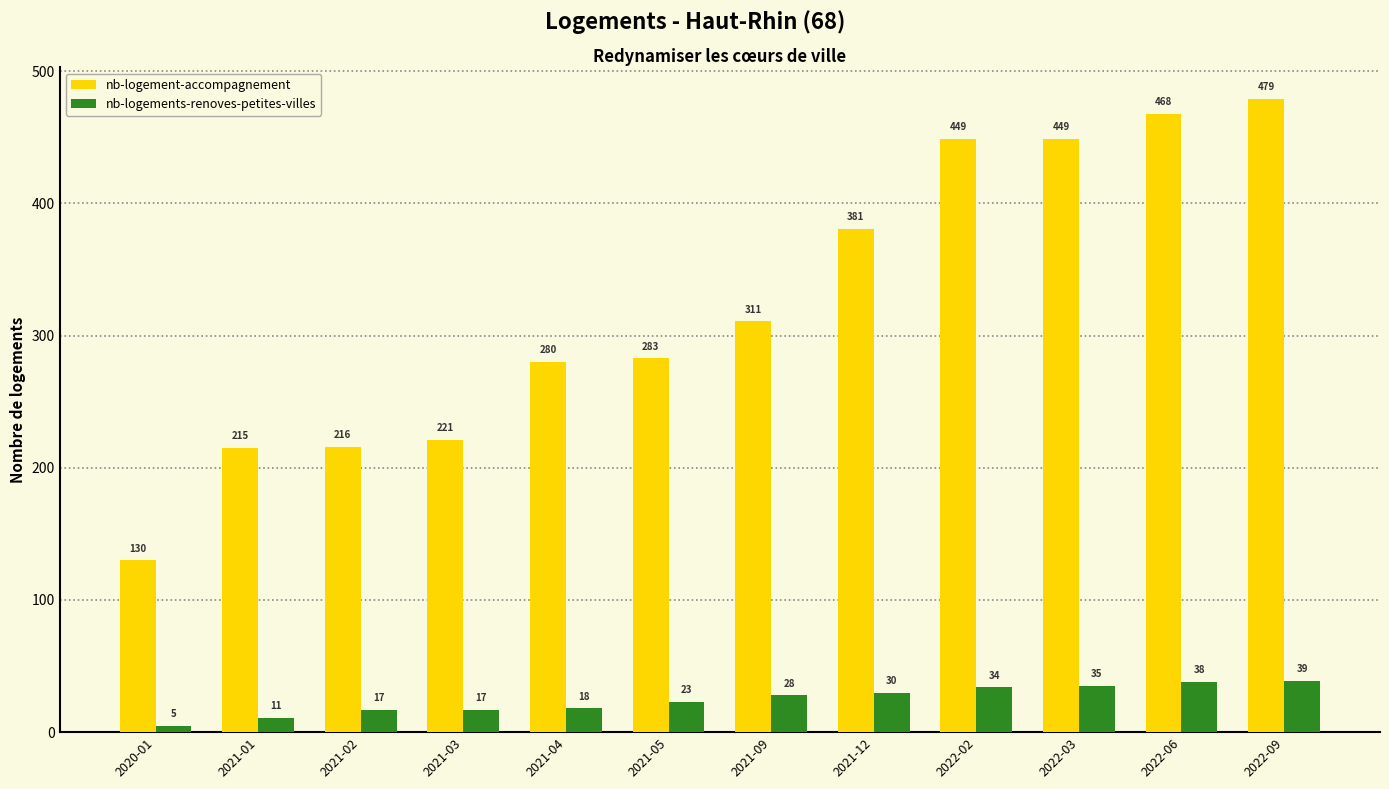

Is the value of nb-logement-accompagnement at 2022-02 greater than the value of nb-logements-renoves-petites-villes at 2022-03?

Yes